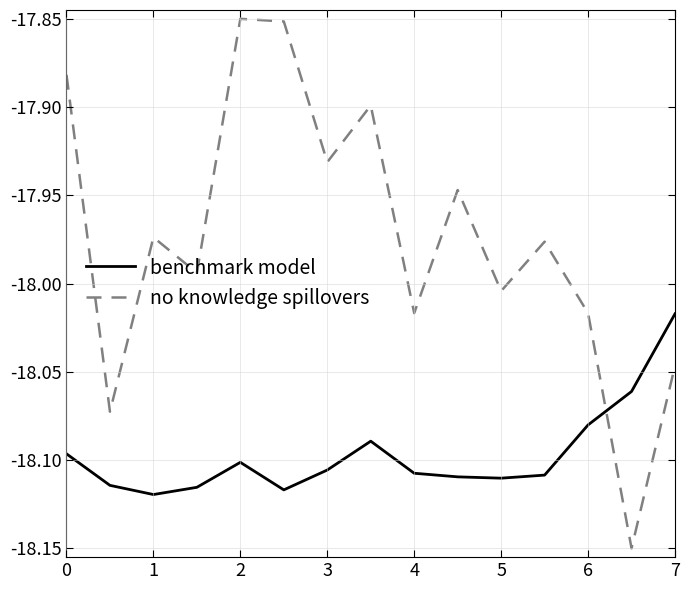

How many times do benchmark model and no knowledge spillovers cross each other?

1